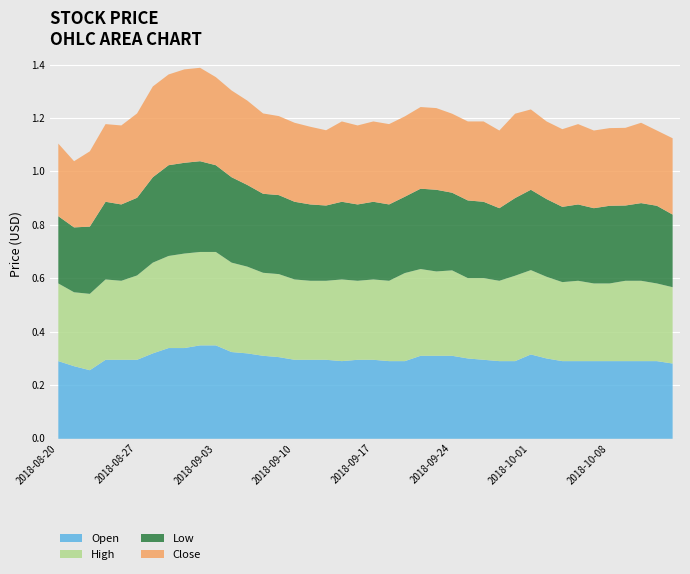

Where do Low and Close first cross each other?

2018-10-10 and 2018-10-11